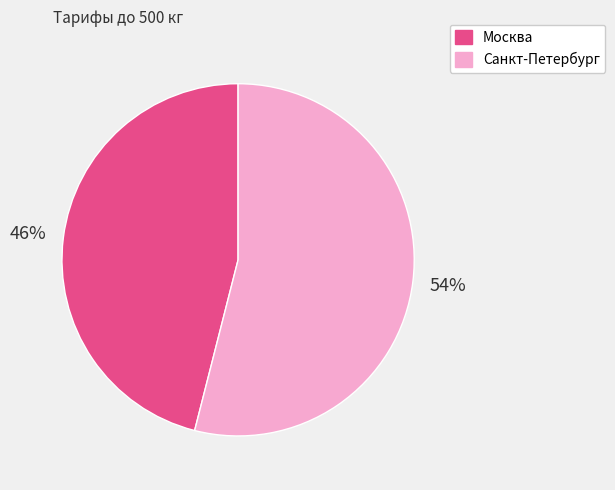

Is there a majority slice in this chart?

Yes